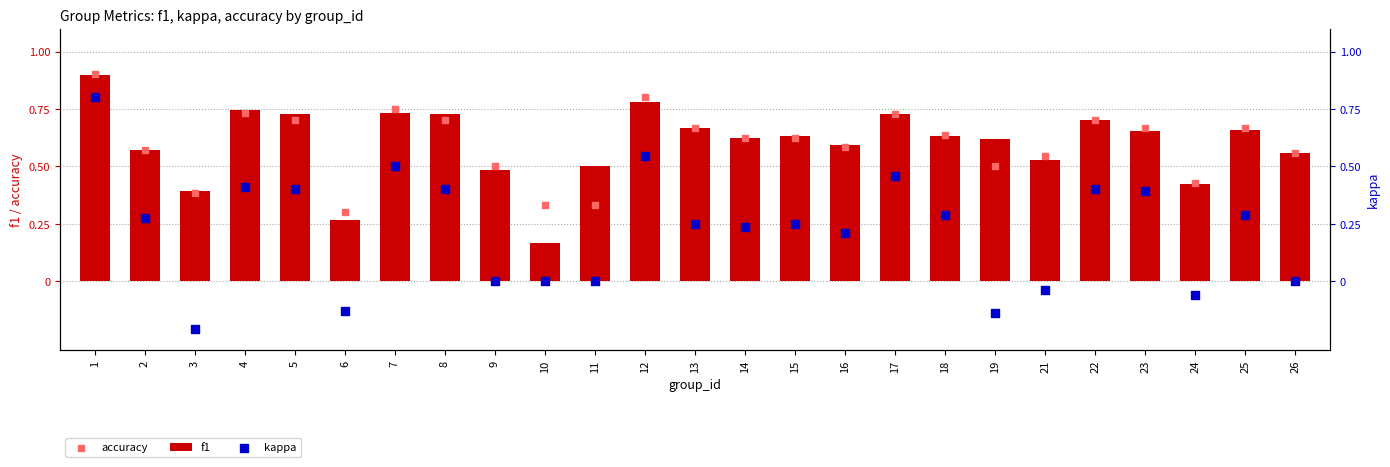

Is the value of f1 at 9 greater than the value of kappa at 25?

Yes